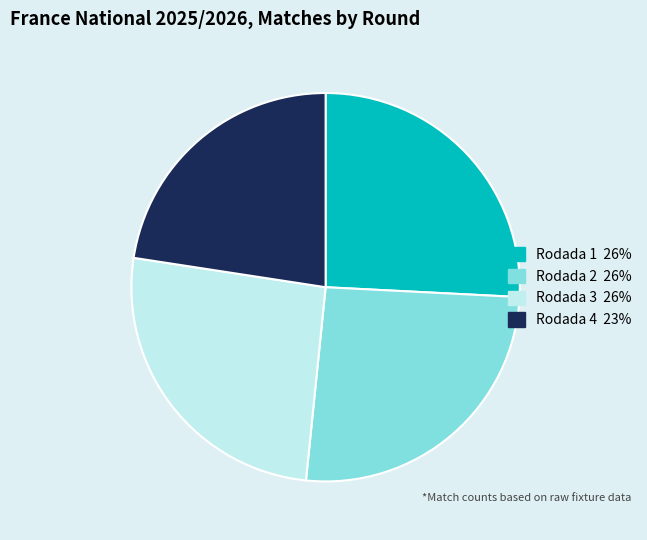

Which category has the smallest portion of the pie?

Rodada 4